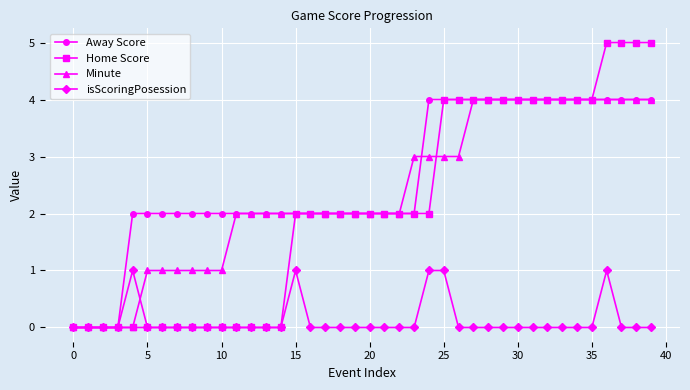

Which series has the widest spread of values?

Home Score